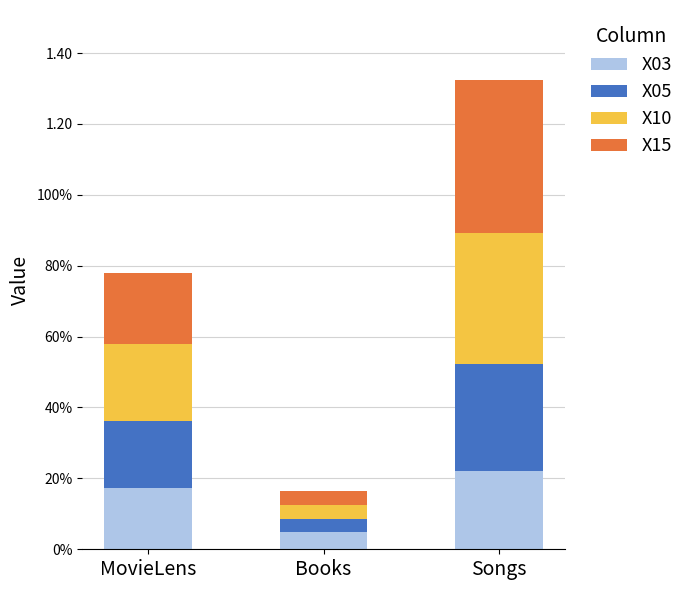

Does the chart contain any negative values?

No